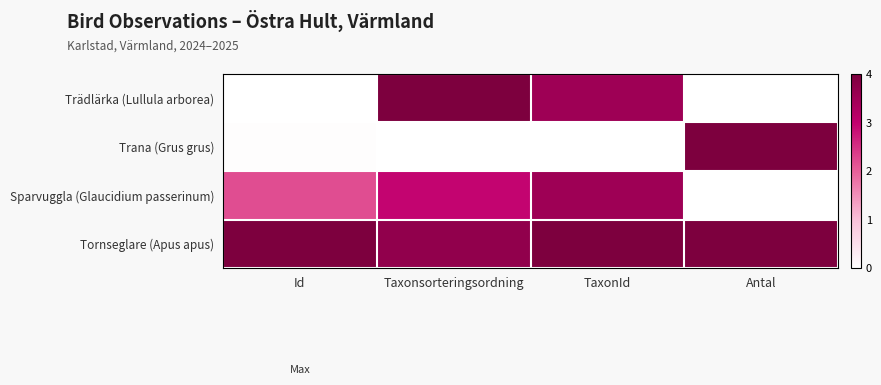

Rank the series at Antal from highest to lowest value.

Trana (Grus grus), Tornseglare (Apus apus), Trädlärka (Lullula arborea), Sparvuggla (Glaucidium passerinum)